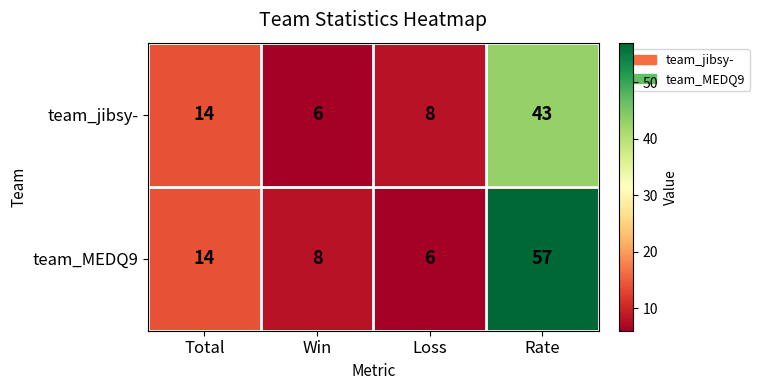

The value of team_jibsy- at Total is 20. True or false?

False